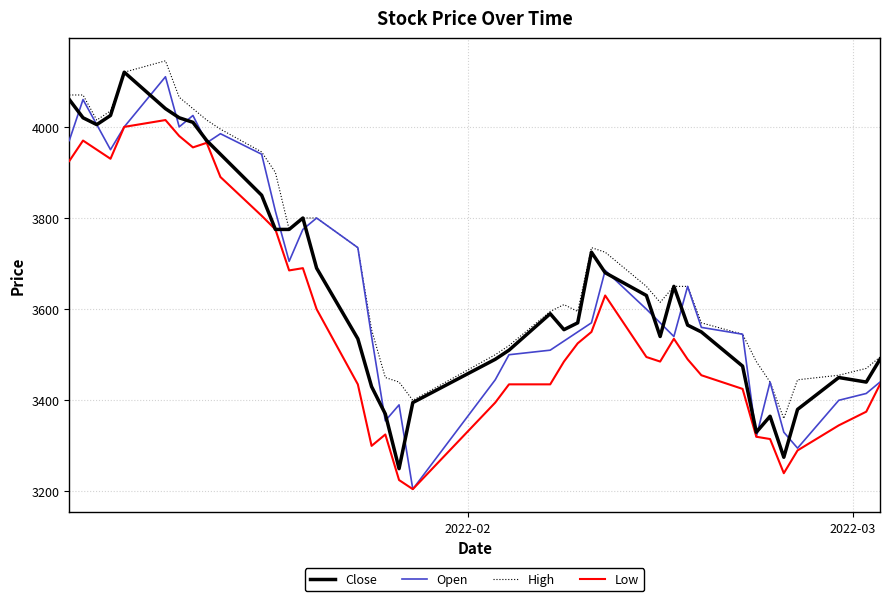

How many interior local peaks does the Open series have?

9